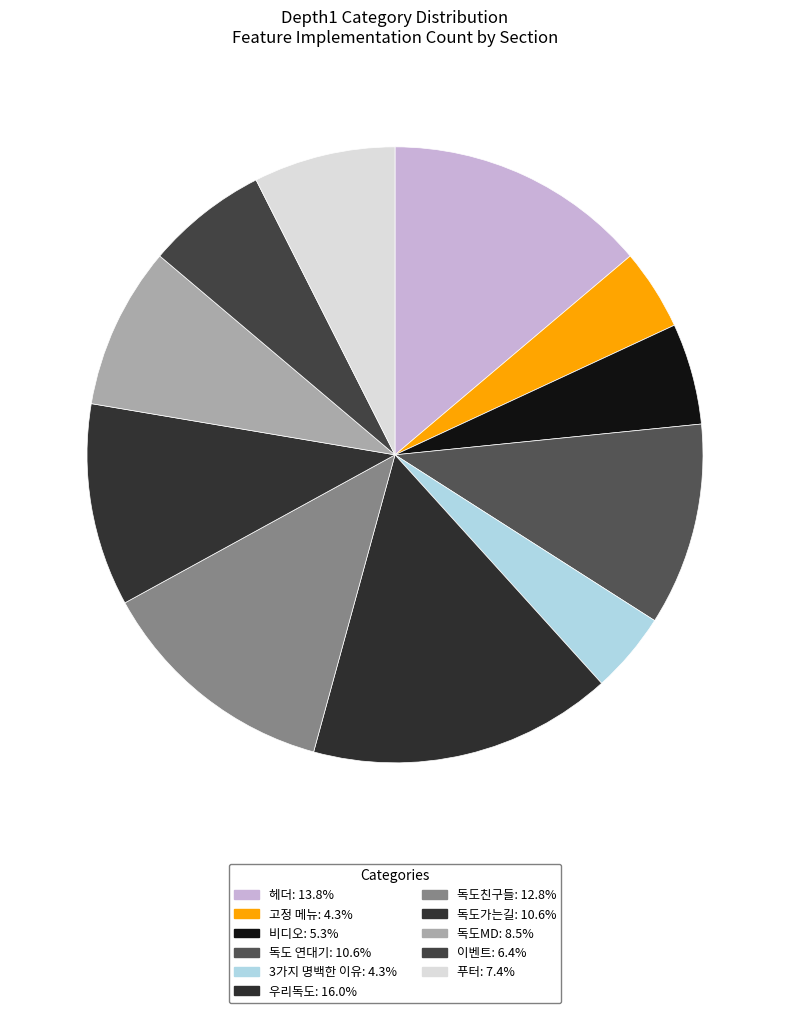

Does any single category account for the majority?

No